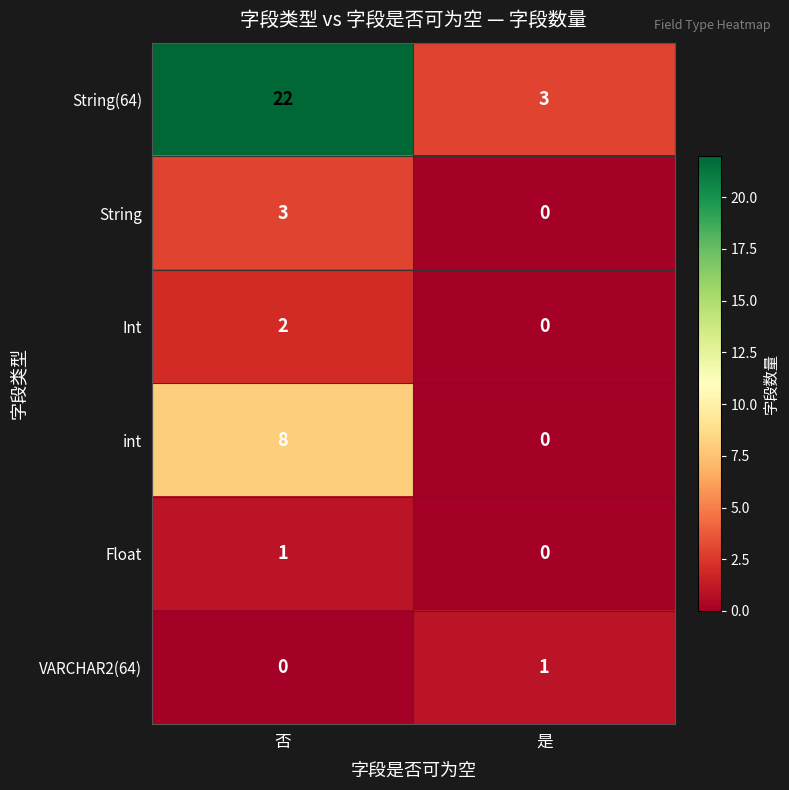

Which series has the largest total across all categories?

String(64)